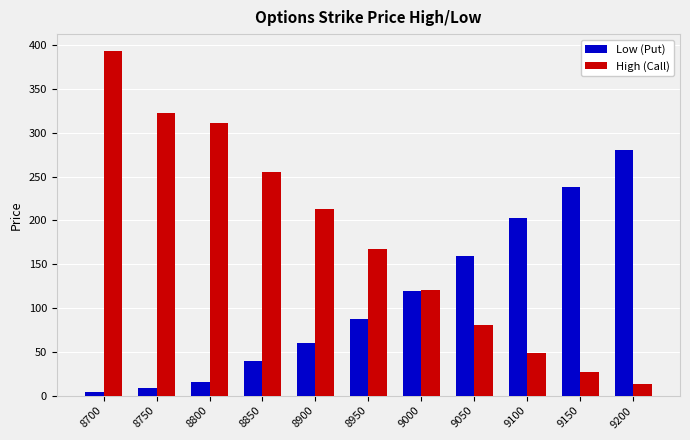

Between 8950 and 9050, which series saw the biggest shift?

High (Call)